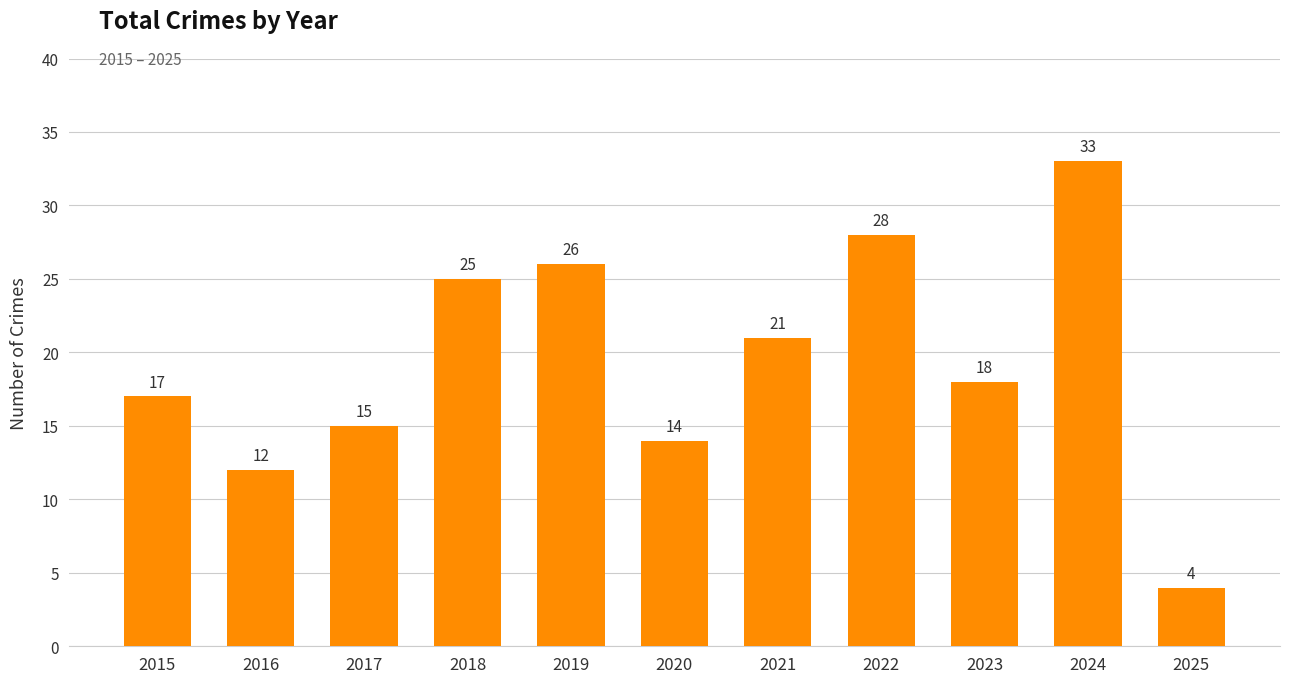

Reading left to right, transcribe all the data shown in this chart.

2015=17	2016=12	2017=15	2018=25	2019=26	2020=14	2021=21	2022=28	2023=18	2024=33	2025=4